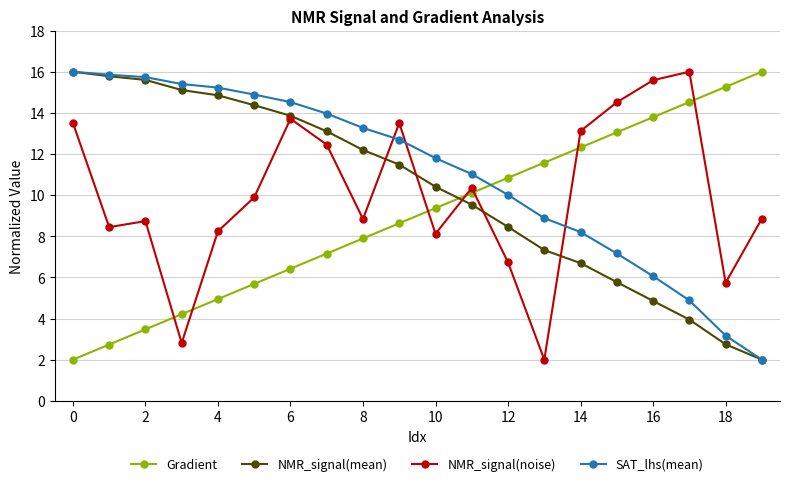

What is the value of the SAT_lhs(mean) point at the 10th from the left?

12.7